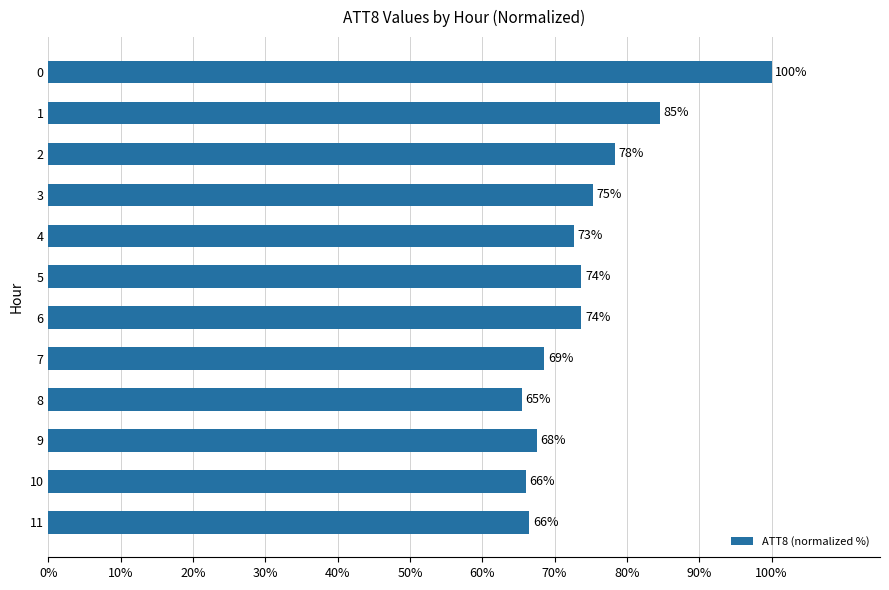

What is the change in value from 1 to 7?

-16.0